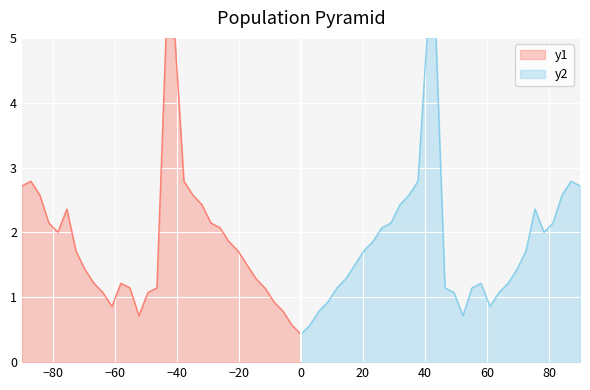

What is the maximum value for y2?

5.0